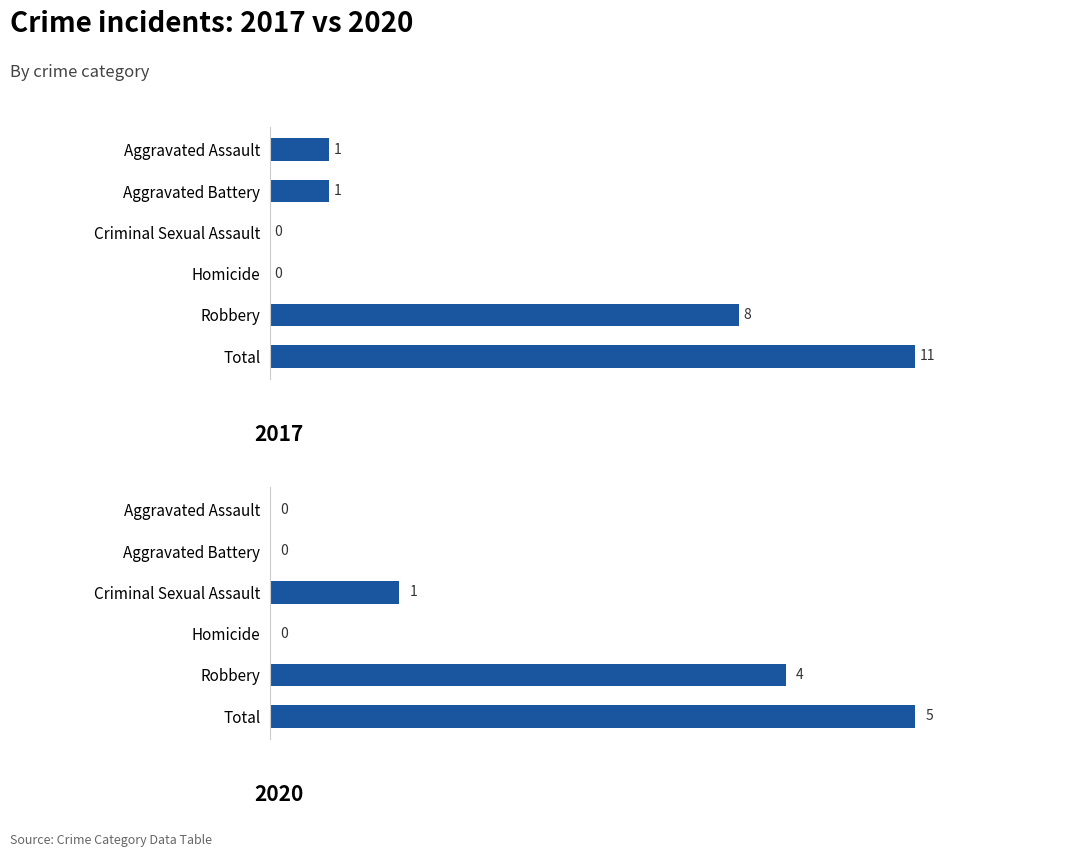

Is it true that 2017 equals 0 at Criminal Sexual Assault?

True